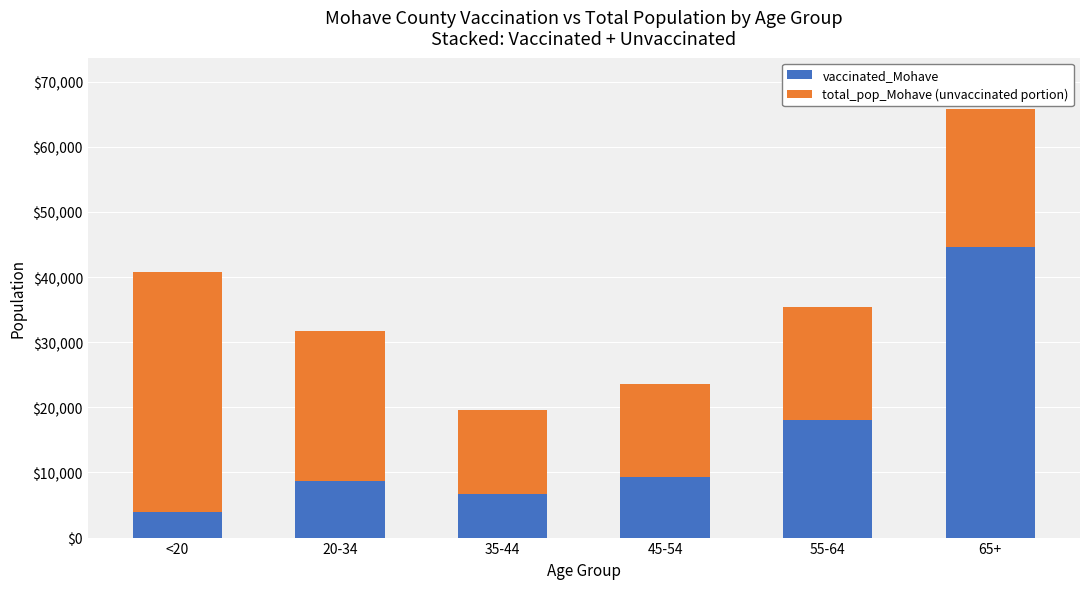

What is the sum of all vaccinated_Mohave values?

91287